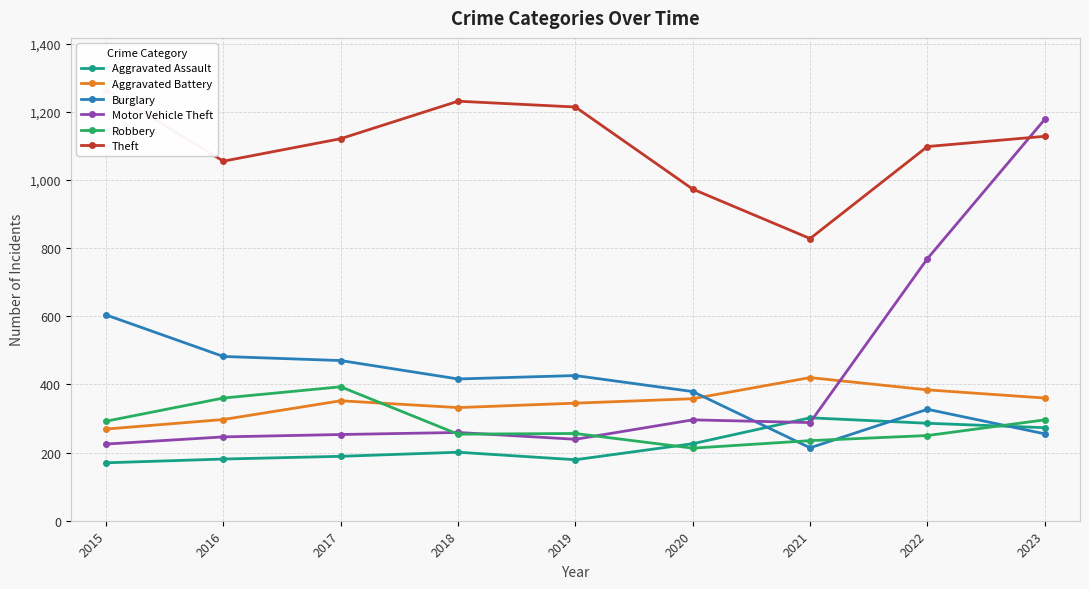

What is the value of the Robbery point at the 2nd from the left?

360